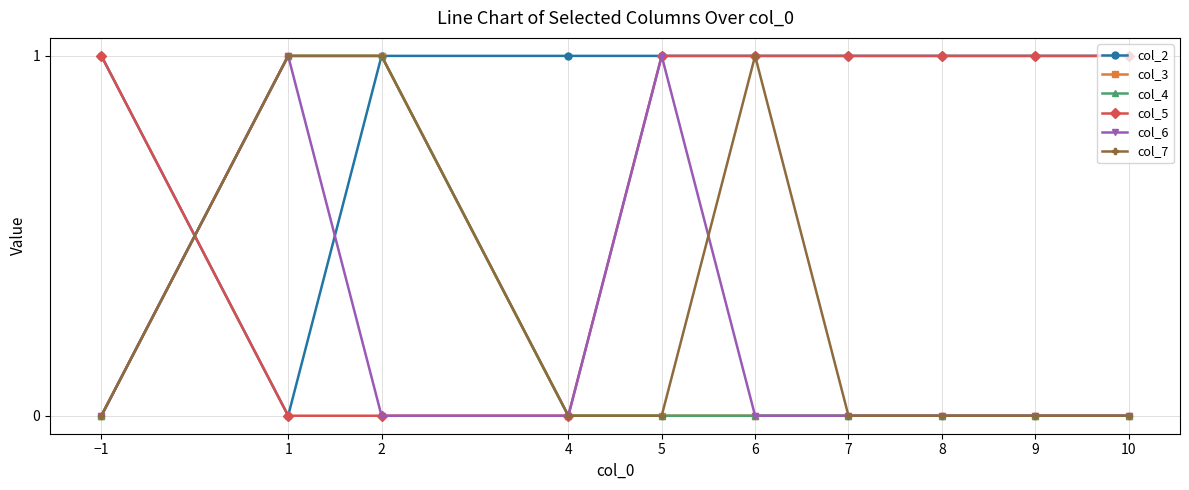

Reading right to left, transcribe all the data shown in this chart.

col_2: 1	1	1	1	1	1	1	1	0	1
col_3: 0	0	0	0	0	0	0	1	1	0
col_4: 0	0	0	0	0	0	0	1	1	0
col_5: 1	1	1	1	1	1	0	0	0	1
col_6: 0	0	0	0	0	1	0	0	1	0
col_7: 0	0	0	0	1	0	0	1	1	0